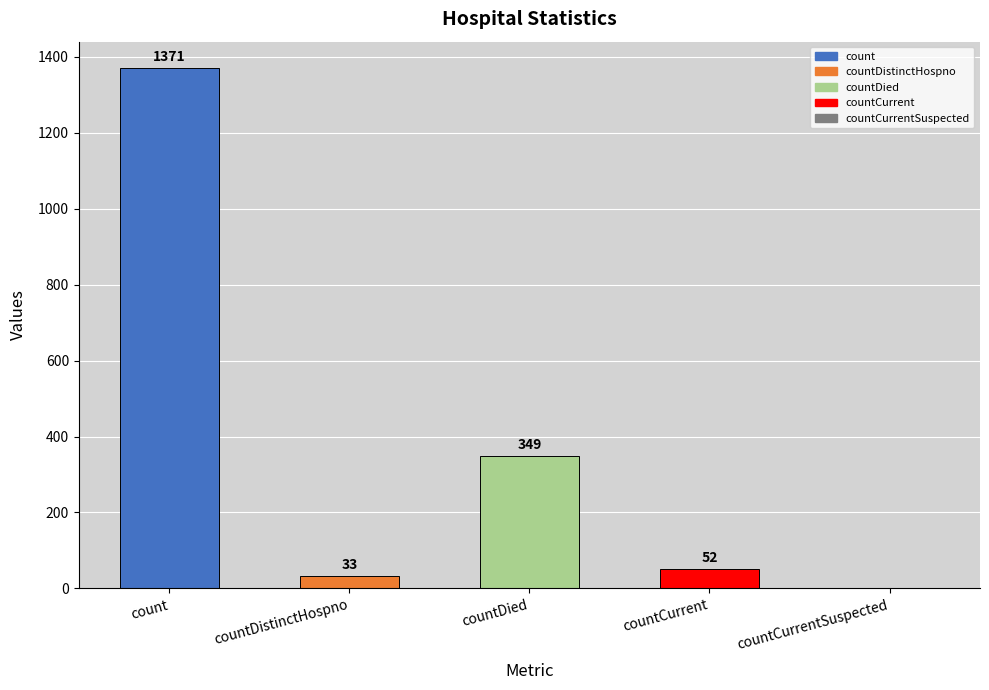

Count the number of data series in this chart.

1